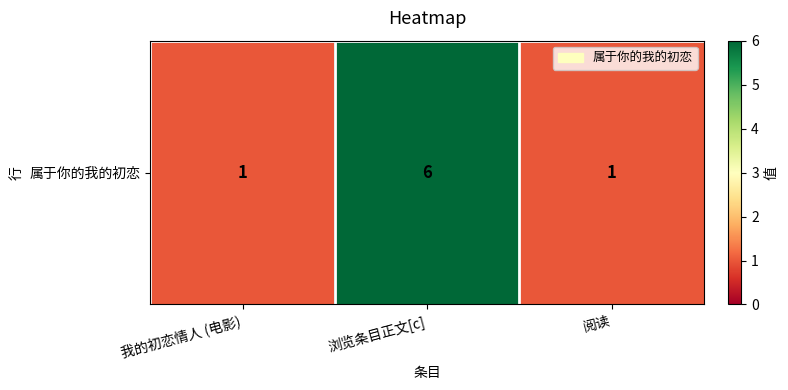

Reading left to right, extract all data points from this chart.

我的初恋情人 (电影)=1	浏览条目正文[c]=6	阅读=1